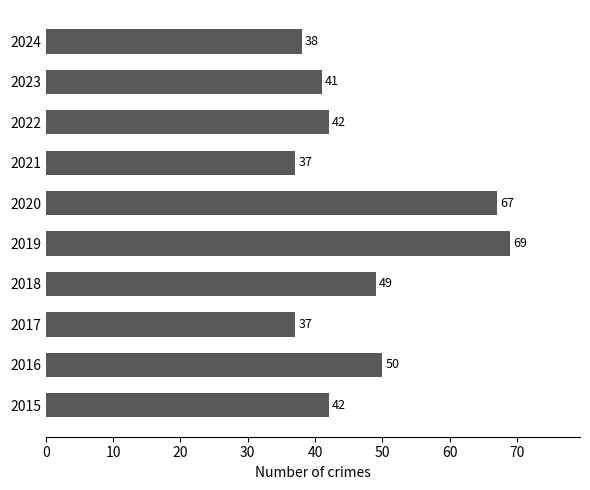

What is the ratio of the value at 2015 to the value at 2022?

1.0